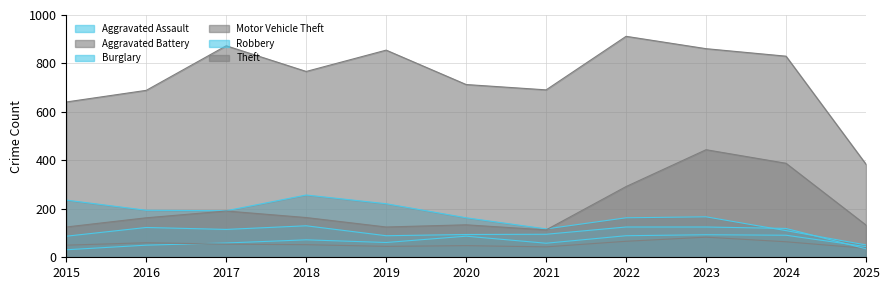

What is the total value across all series at 2020?

1239